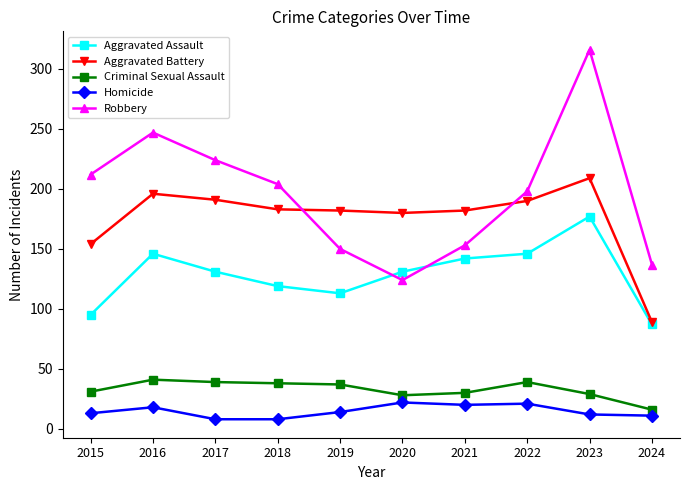

Which series has the largest total across all categories?

Robbery